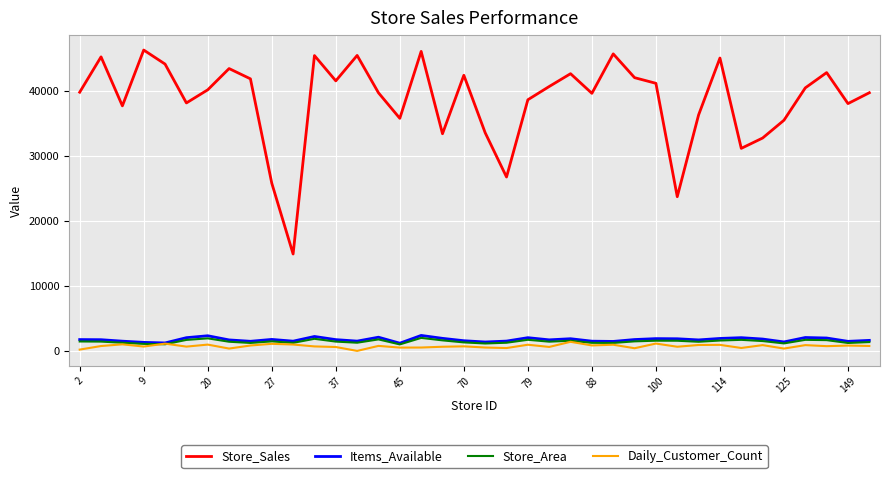

What are all the series names shown in the legend?

Store_Sales, Items_Available, Store_Area, Daily_Customer_Count